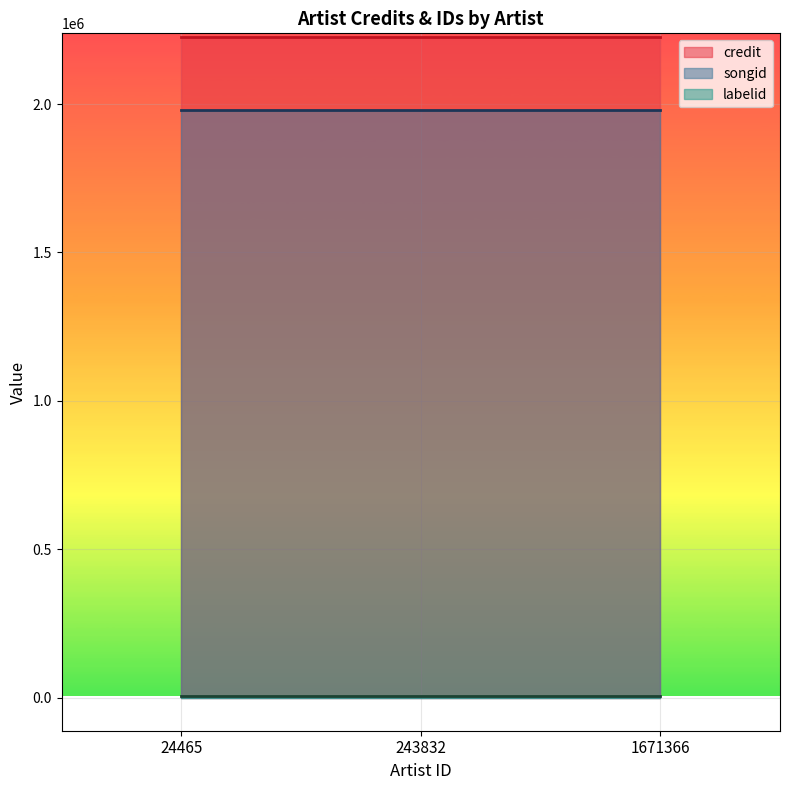

What is the minimum value shown in the chart?

5976